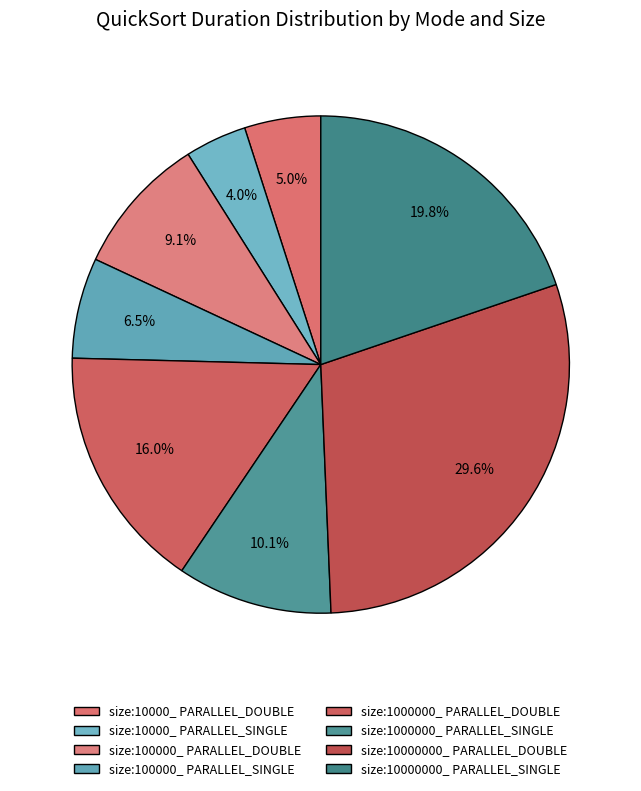

Combined, what portion of the pie is size:1000000_ PARALLEL_SINGLE and size:10000000_ PARALLEL_DOUBLE?

39.7%